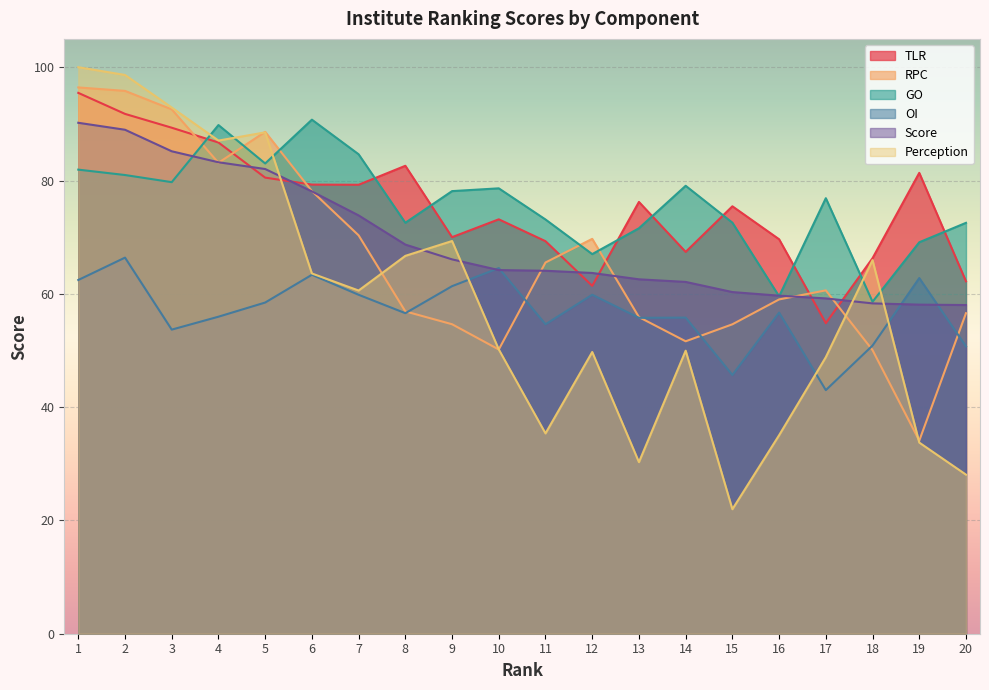

What is the value of the TLR point at the 10th from the left?

73.2